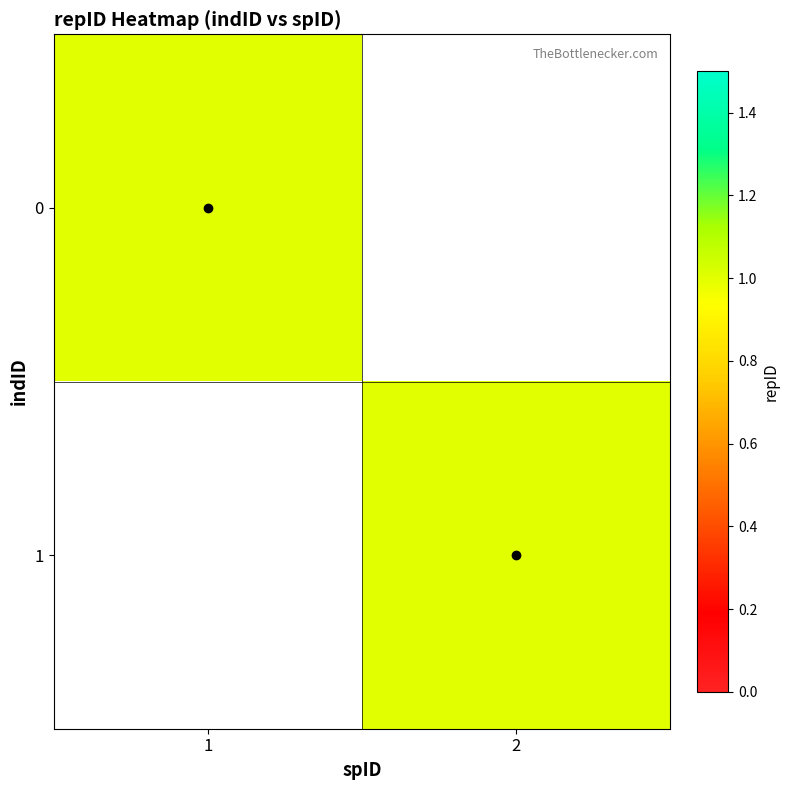

Reading left to right, transcribe all the data shown in this chart.

0: 0=1	1=0
1: 0=0	1=1